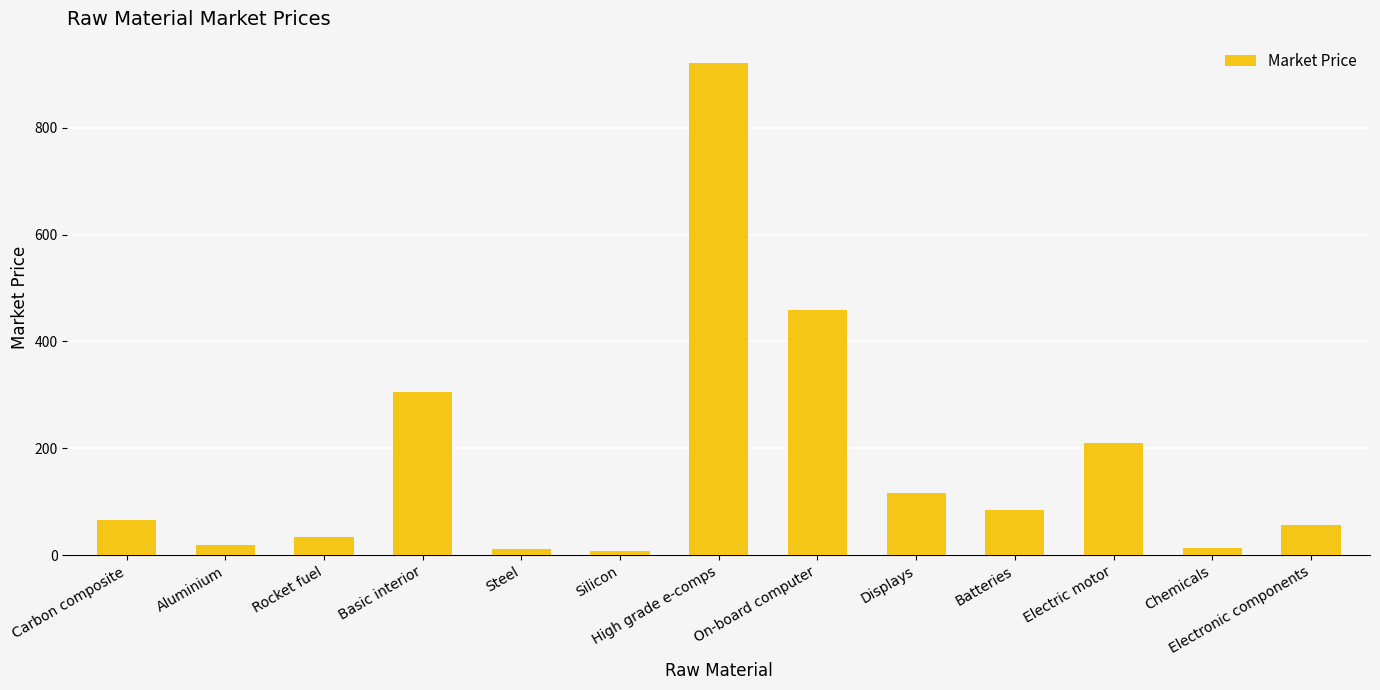

The chart shows a value of 117.0 at Displays. True or false?

True